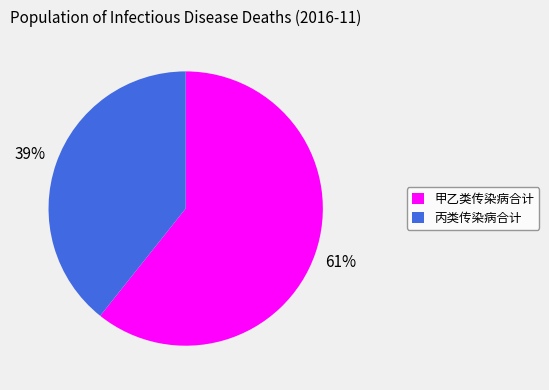

To the nearest percent, what portion does 甲乙类传染病合计 represent?

61%